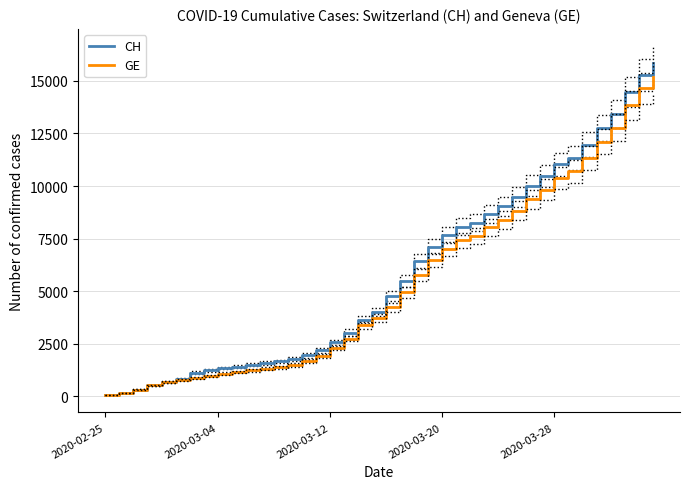

What is the difference between the maximum and minimum values in the GE series?

15135